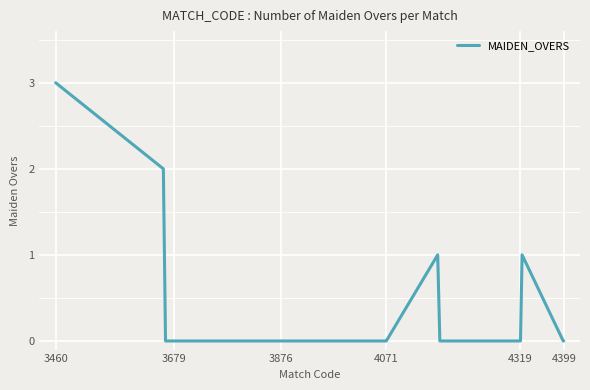

What is the difference between the maximum and minimum values?

3